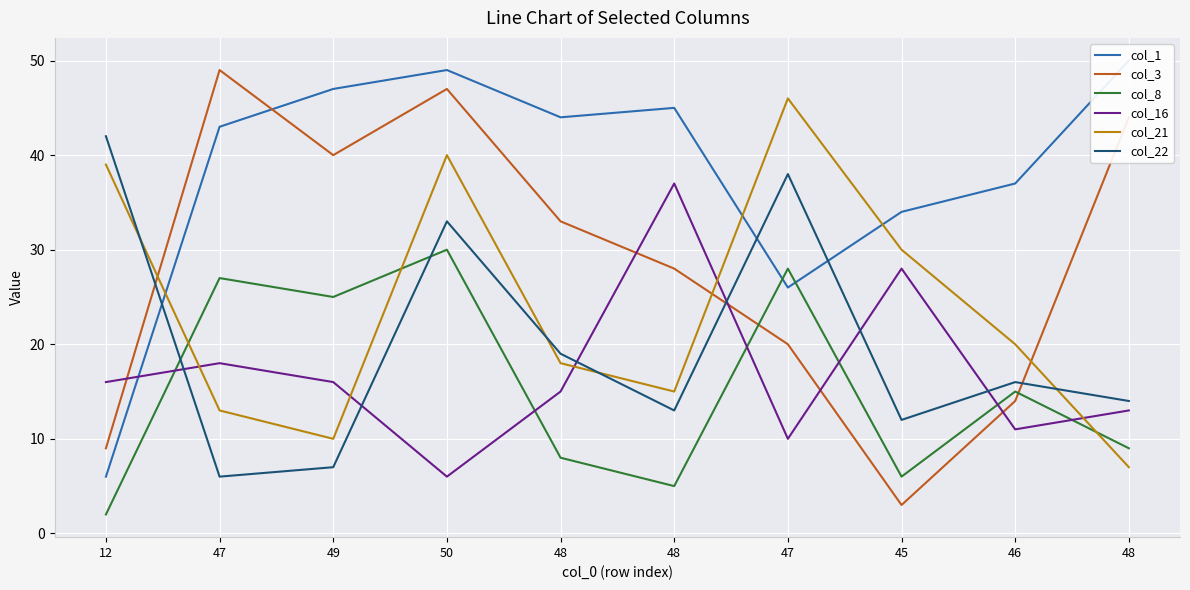

True or false: col_16 and col_3 intersect in this chart.

True